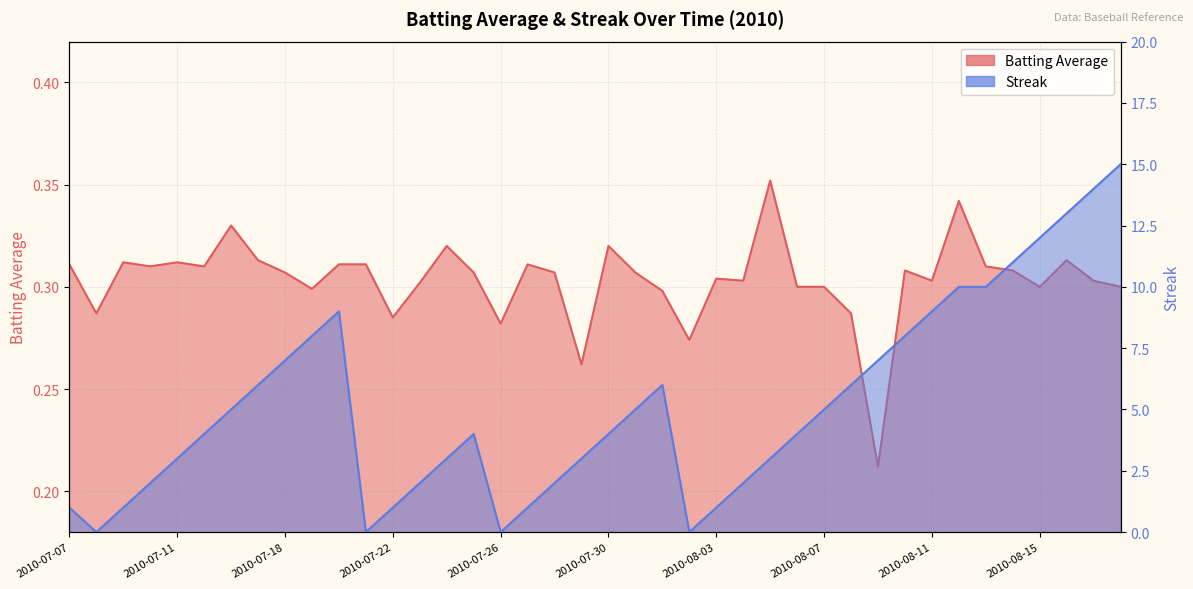

List the labels in order of Streak value, smallest first.

2010-07-08, 2010-07-21, 2010-07-26, 2010-08-02, 2010-07-07, 2010-07-09, 2010-07-22, 2010-07-27, 2010-08-03, 2010-07-10, 2010-07-23, 2010-07-28, 2010-08-04, 2010-07-11, 2010-07-24, 2010-07-29, 2010-08-05, 2010-07-15, 2010-07-25, 2010-07-30, 2010-08-06, 2010-07-16, 2010-07-31, 2010-08-07, 2010-07-17, 2010-08-01, 2010-08-08, 2010-07-18, 2010-08-09, 2010-07-19, 2010-08-10, 2010-07-20, 2010-08-11, 2010-08-12, 2010-08-13, 2010-08-14, 2010-08-15, 2010-08-16, 2010-08-17, 2010-08-18